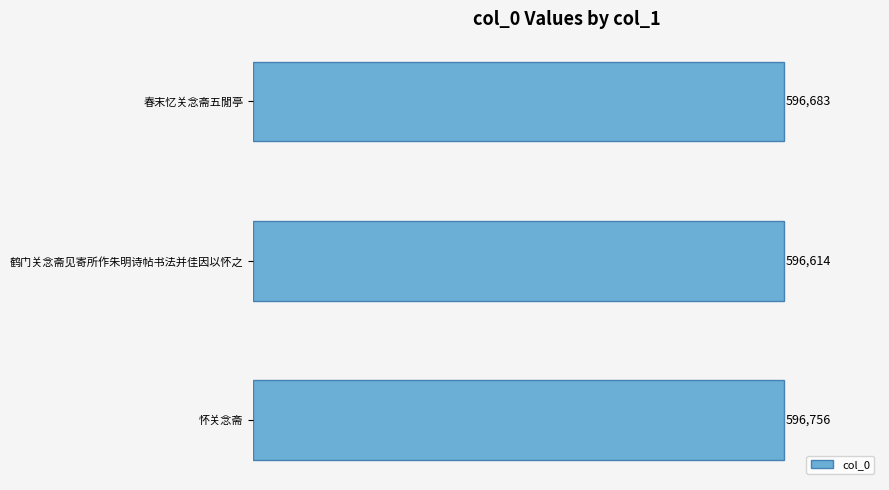

Does the chart contain stacked bars?

No